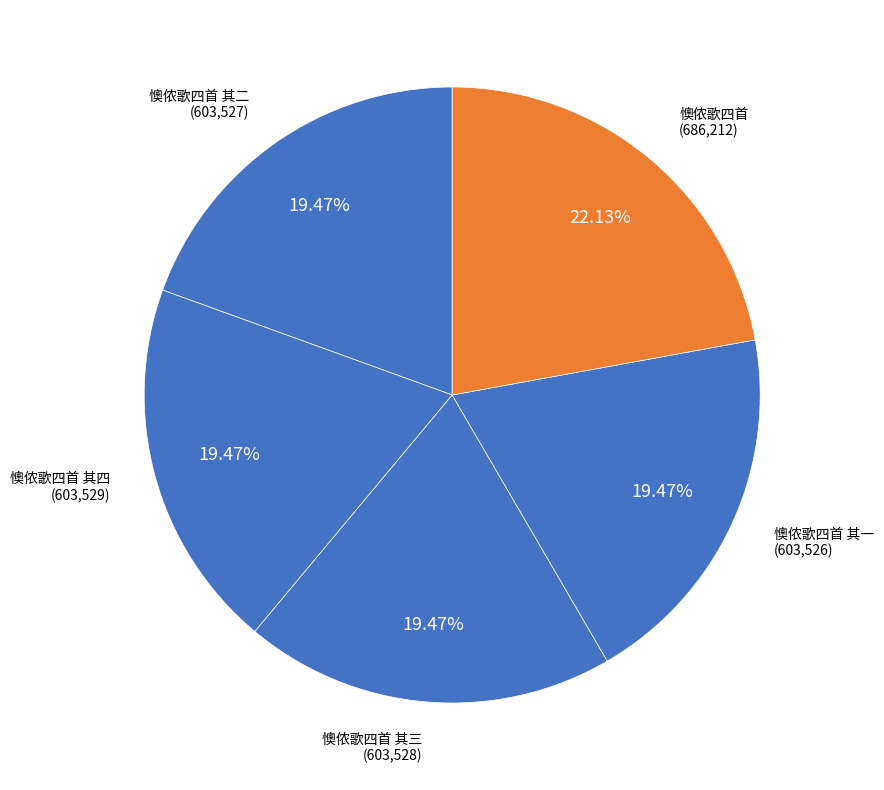

Which slice is the largest?

懊侬歌四首